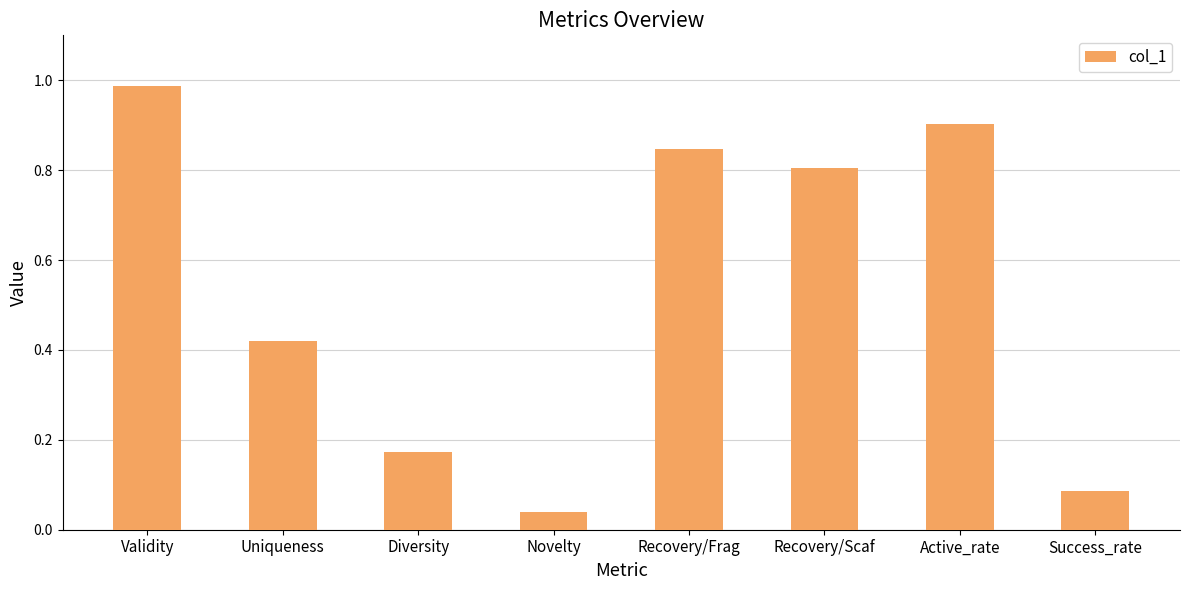

What is the difference between the maximum and minimum values?

0.9